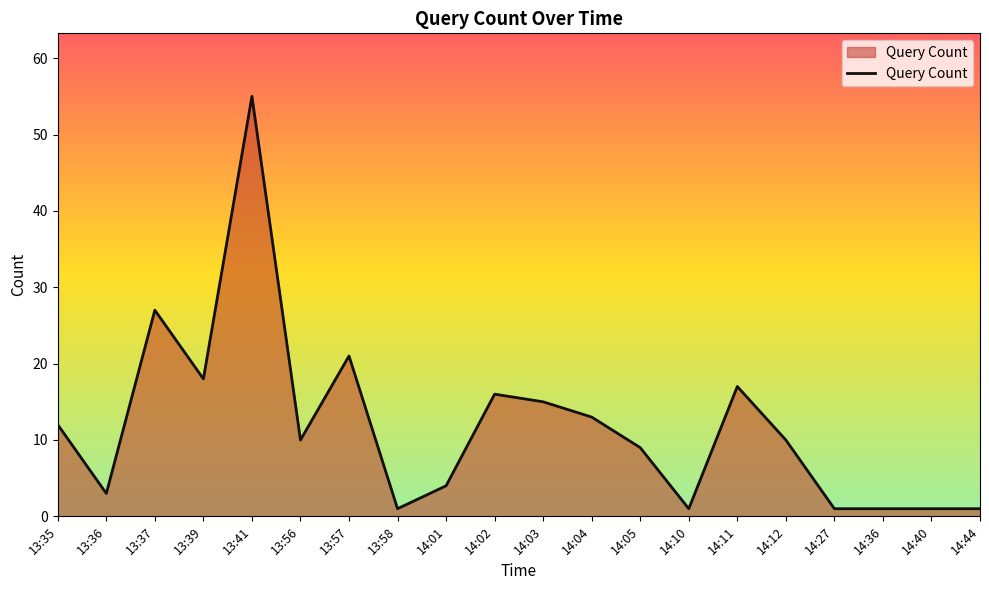

At which label does the data first exceed 10?

13:35